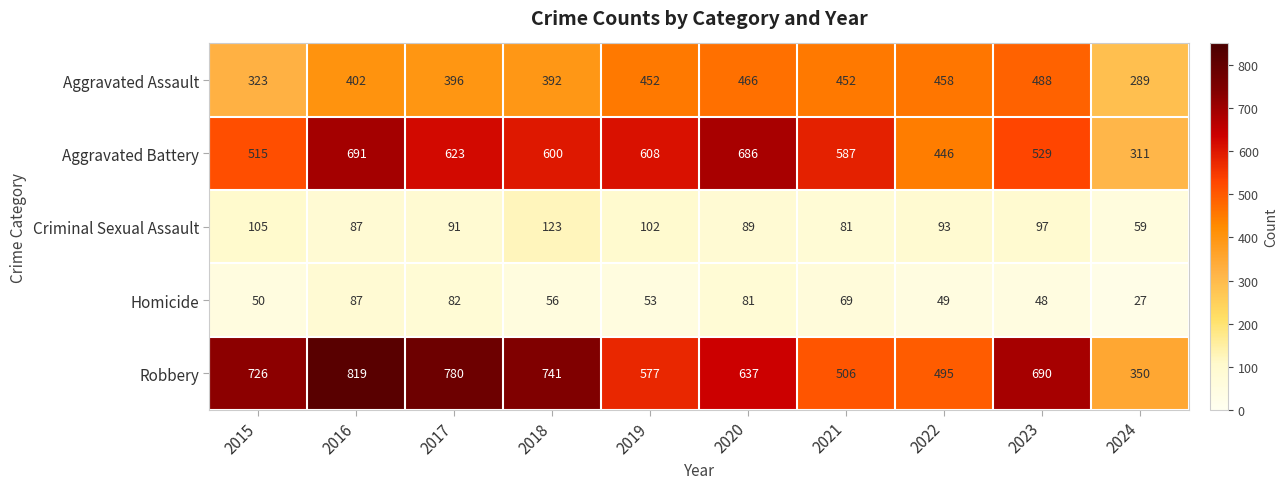

Rank the series by their maximum value, from highest to lowest.

Robbery, Aggravated Battery, Aggravated Assault, Criminal Sexual Assault, Homicide